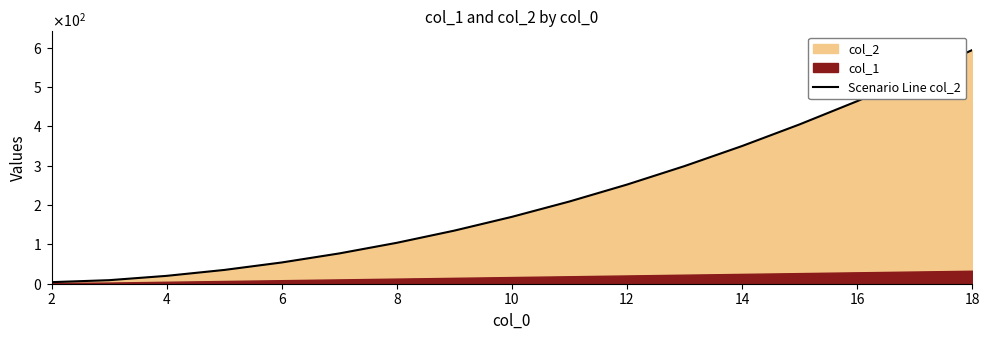

How many lines are shown in the chart?

1